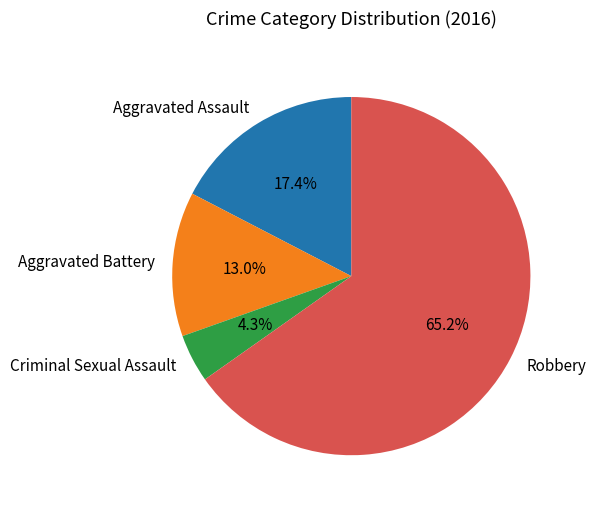

Is it true that Criminal Sexual Assault is 13% of the pie?

False